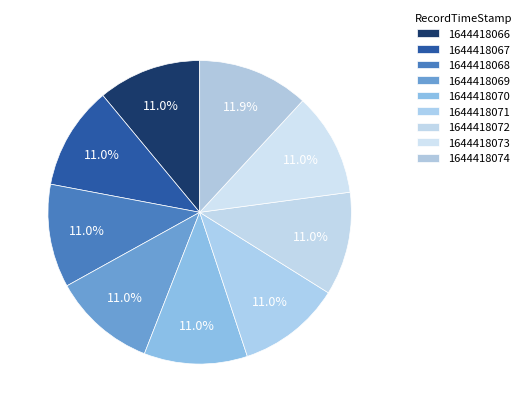

Is there a majority slice in this chart?

No